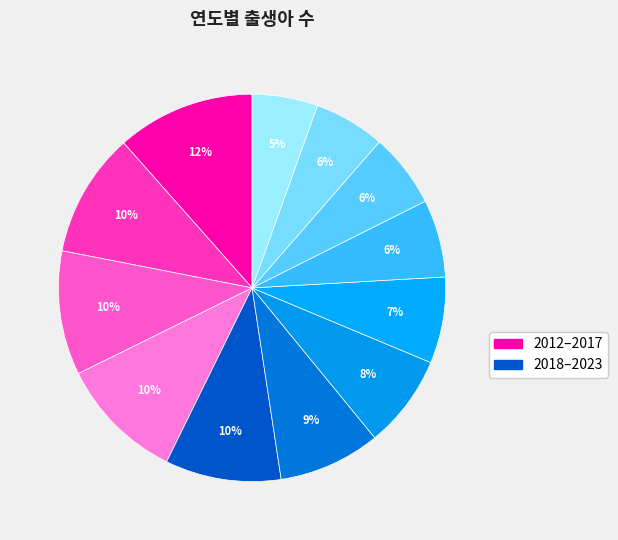

Rank the categories by value from highest to lowest.

2012, 2015, 2013, 2014, 2016, 2017, 2018, 2019, 2020, 2021, 2022, 2023